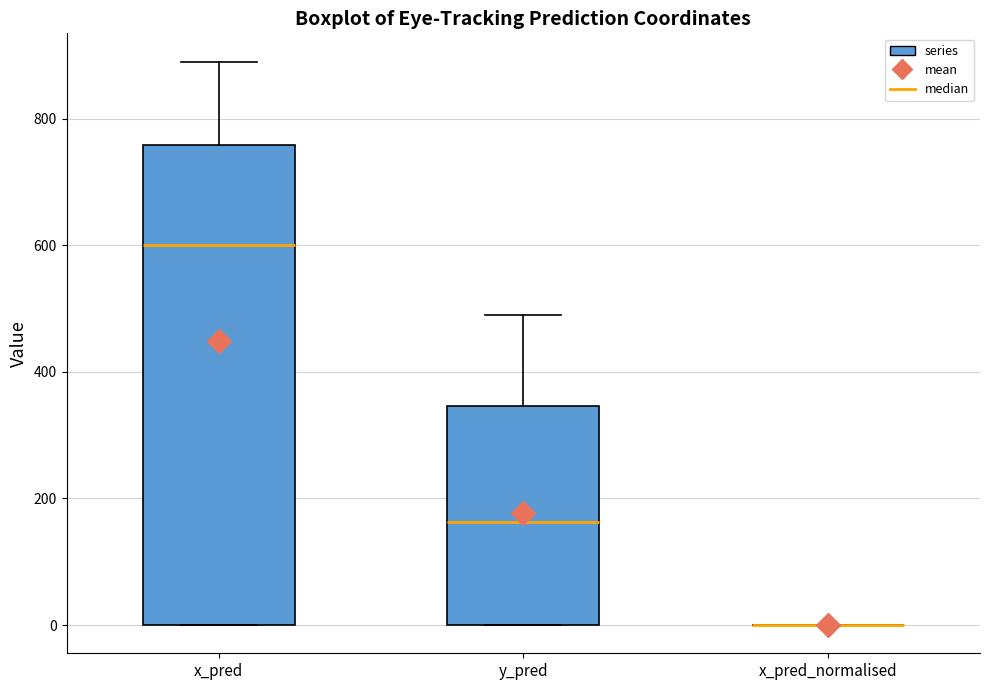

Reading left to right, read every box against the y-axis: the position of its median line, the range the box covers, and the ends of its whiskers. The values are not printed on the chart, so give them approximately, as read against the axis.

x_pred: median 600, box 0 to 760, whiskers 0 to 900
y_pred: median 160, box 0 to 340, whiskers 0 to 480
x_pred_normalised: box collapsed to a line at 0, whiskers 0 to 0